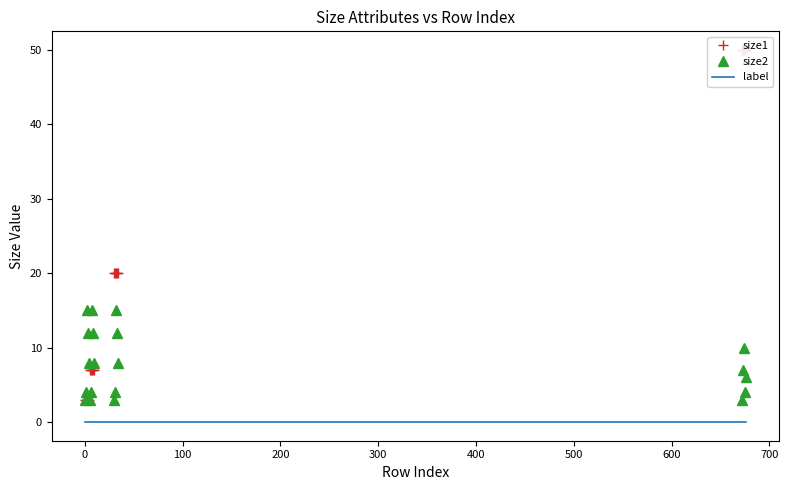

True or false: label and size2 cross at least once.

False